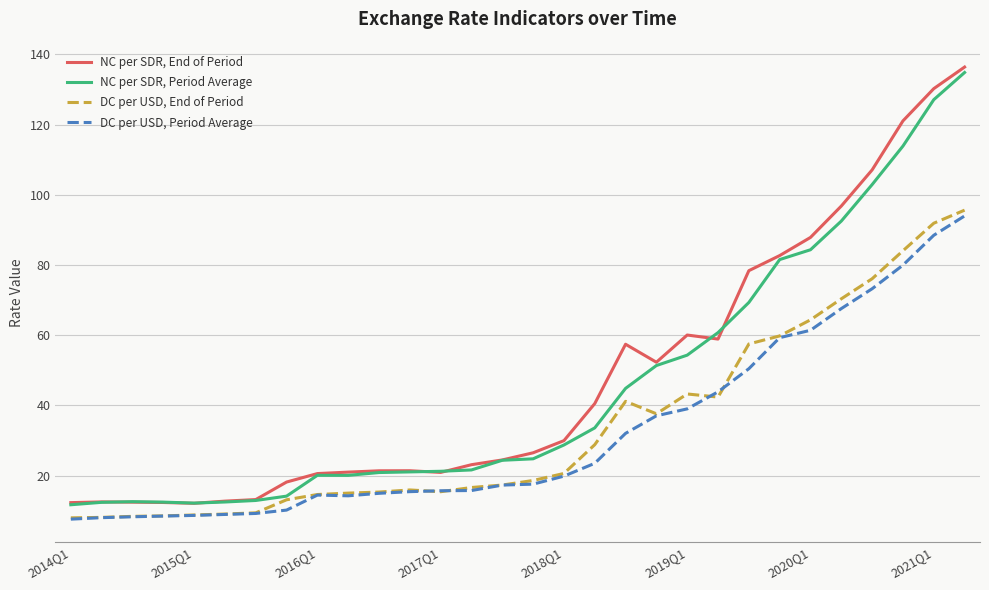

What is the minimum value for DC per USD, Period Average?

7.6